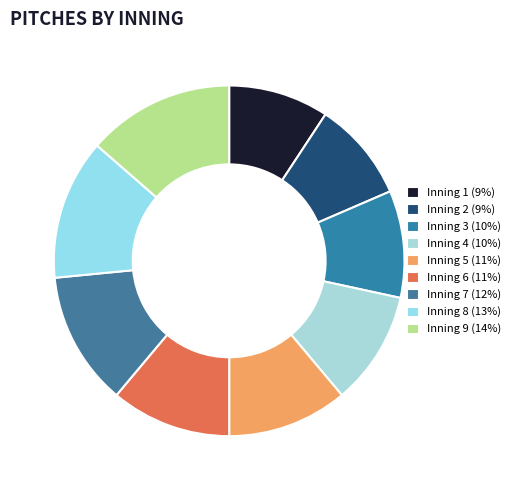

Is there a majority slice in this chart?

No